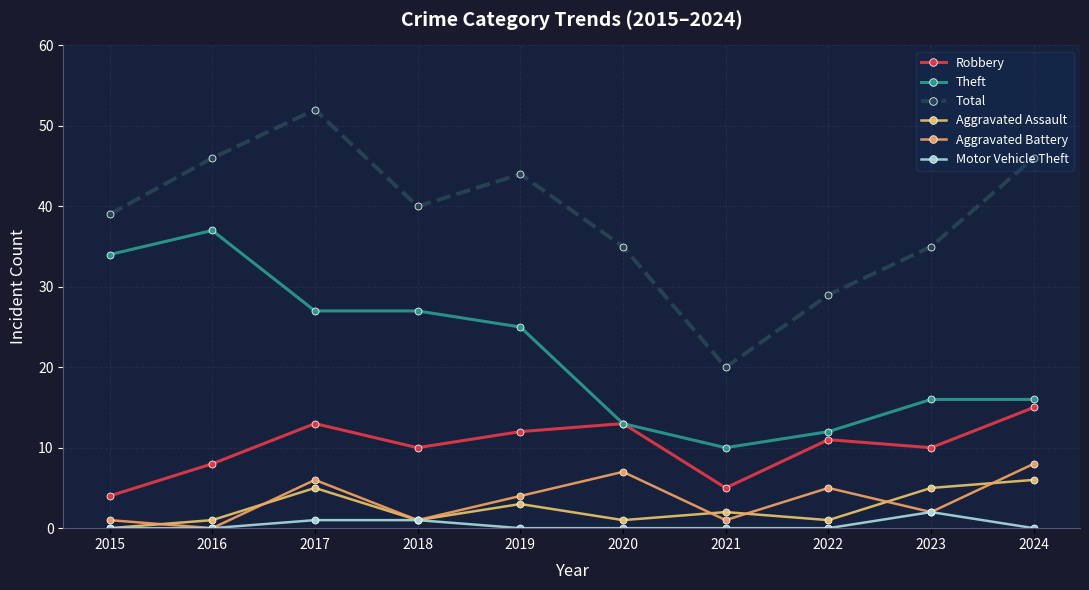

True or false: Aggravated Assault and Total cross at least once.

False